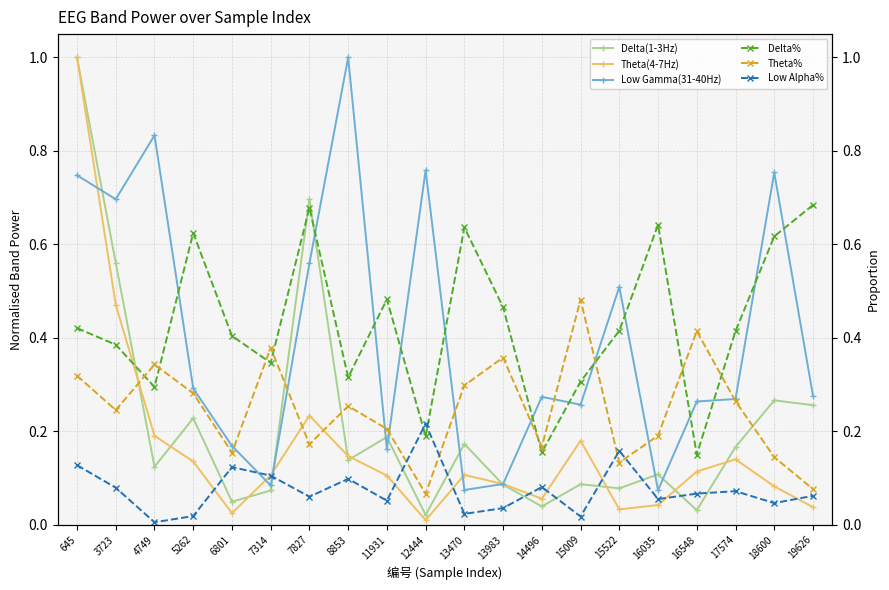

What is the value of the Theta% point at the 2nd from the left?

0.2